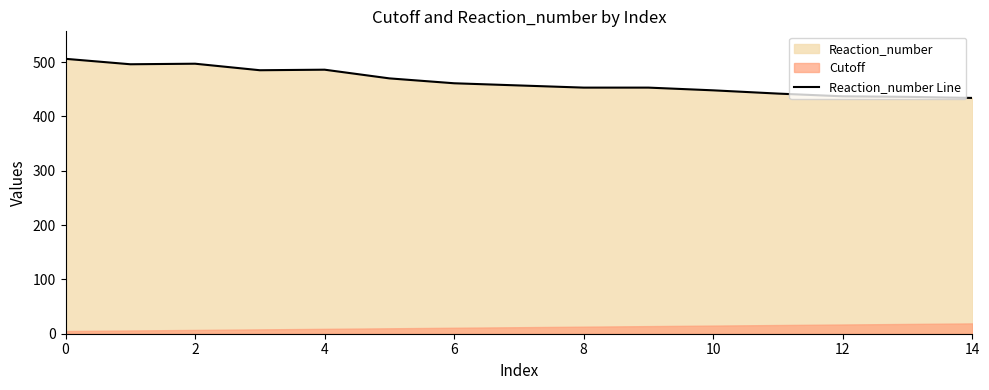

The value of Reaction_number Line at 14 is 242. True or false?

False